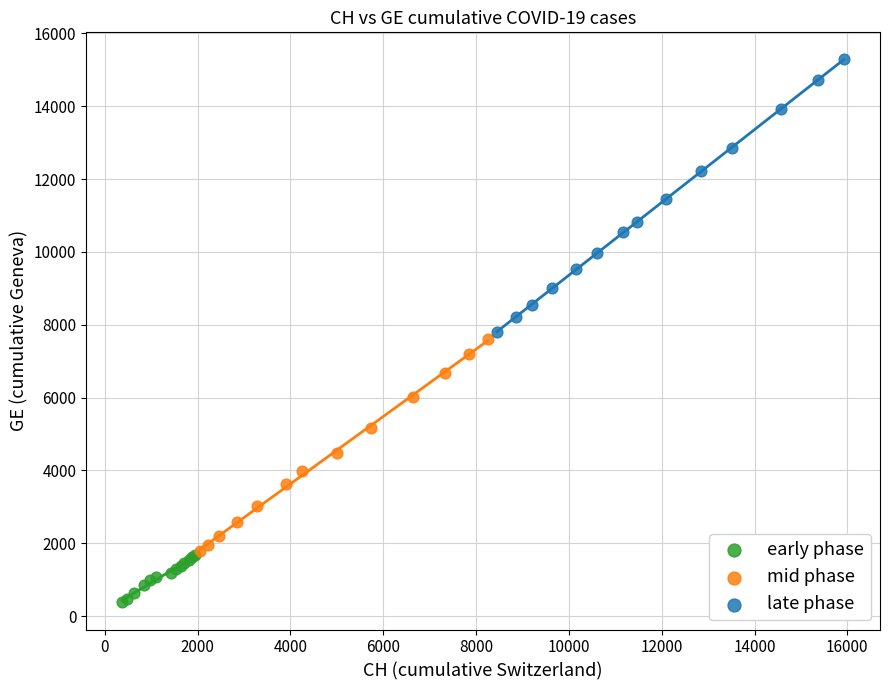

Which series has the widest spread of Y values?

late phase